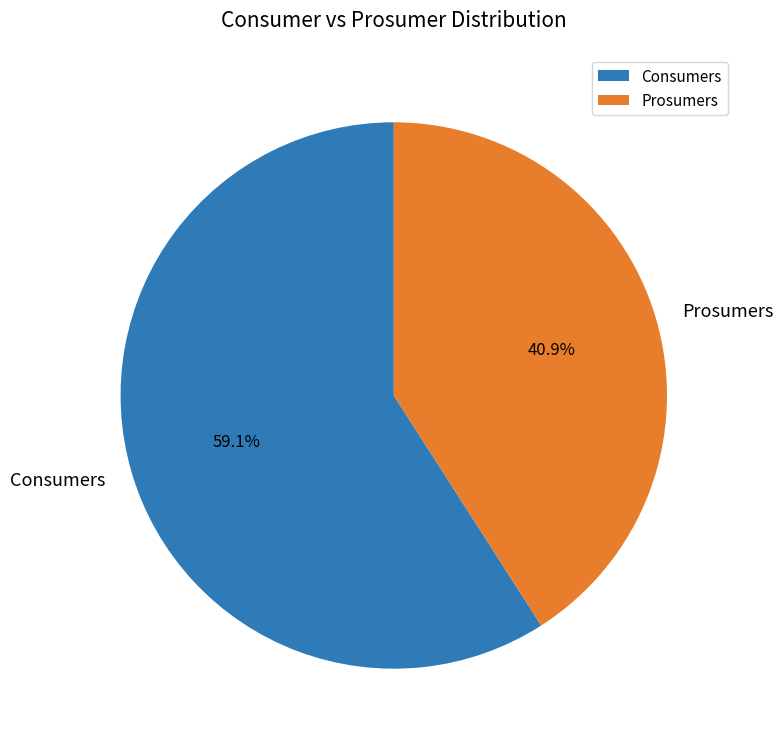

Is there a majority slice in this chart?

Yes